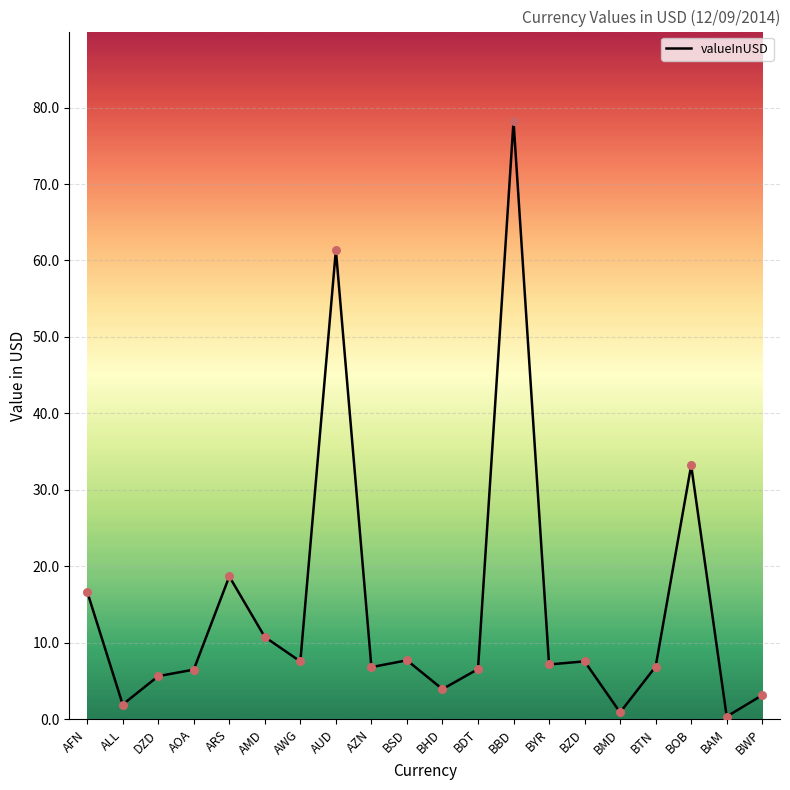

What is the change in value from BMD to BTN?

+6.0